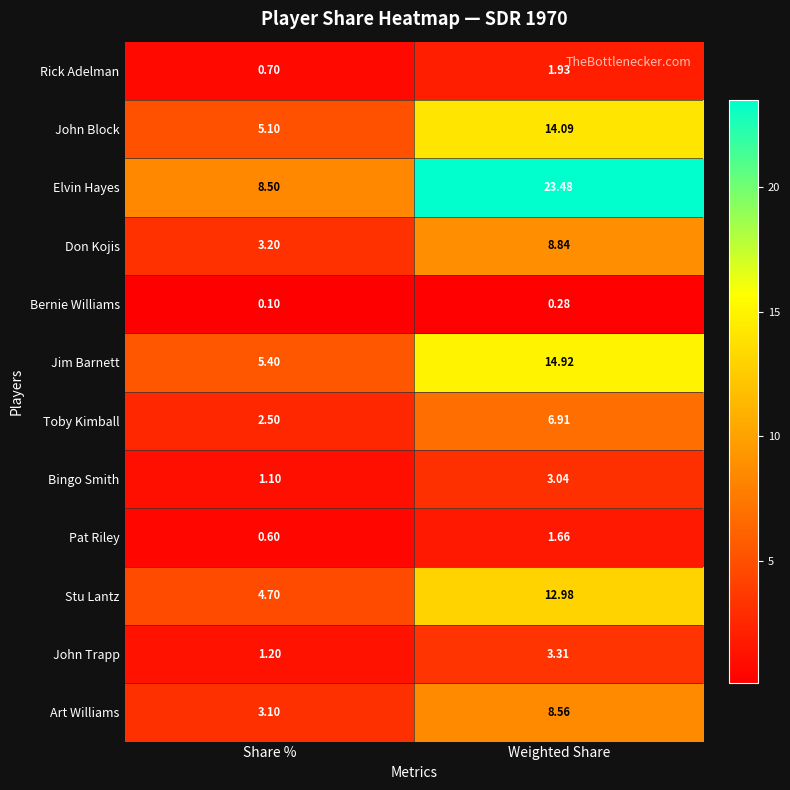

At how many categories does at least one series exceed 3?

2